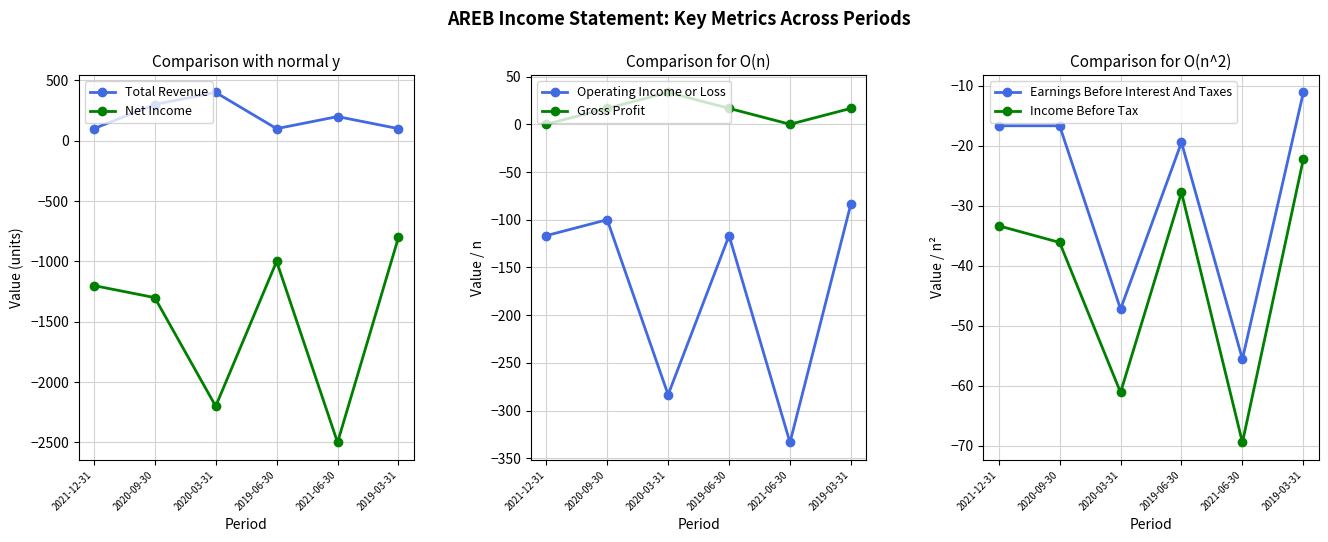

Between 2021-06-30 and 2019-03-31, which is larger?

2021-06-30